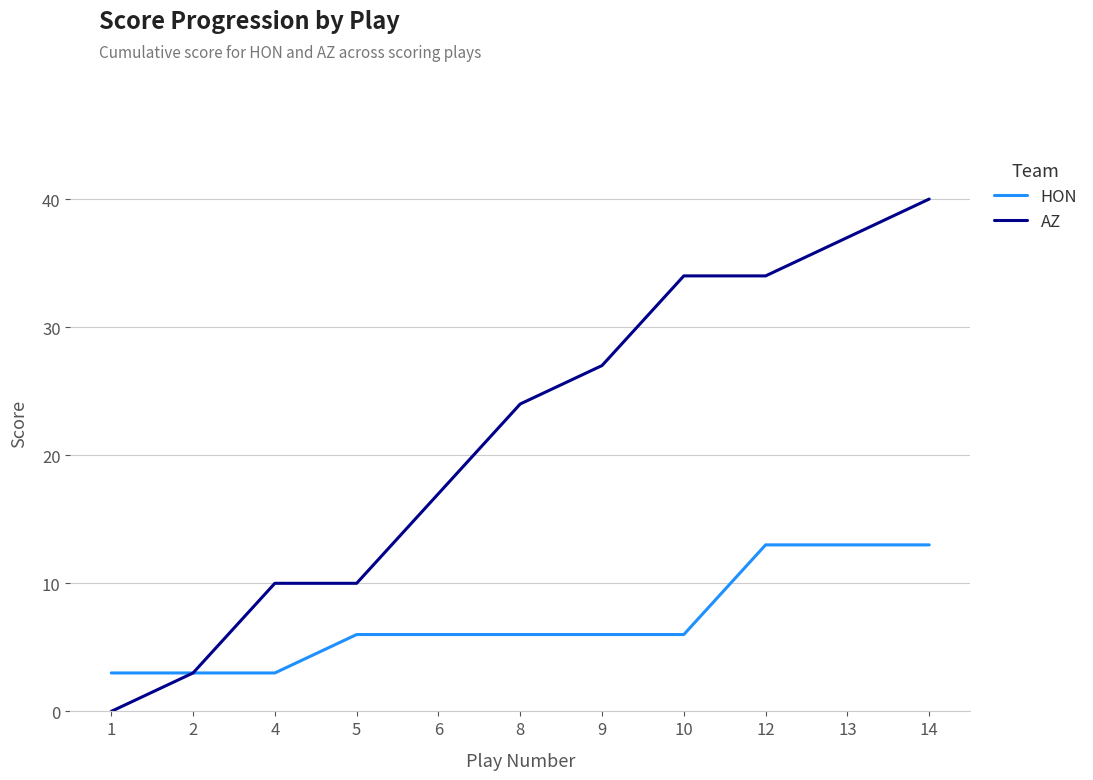

Is this an area chart (filled region under the line)?

No